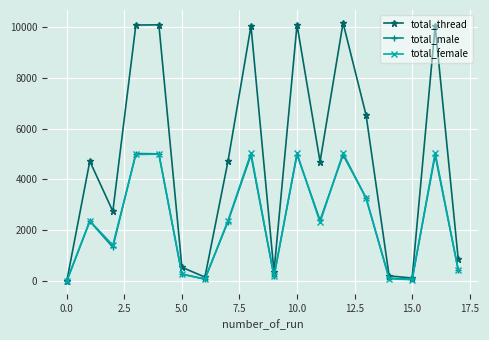

What is the maximum value shown in the chart?

10156